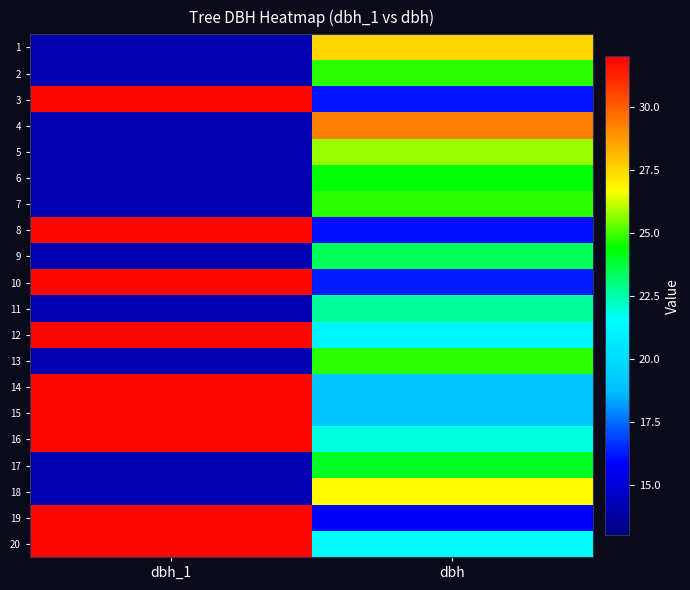

Reading left to right, what are all the values shown in this chart?

1: dbh_1=14.2	dbh=27.5
2: dbh_1=14.2	dbh=24.8
3: dbh_1=31.8	dbh=16.1
4: dbh_1=14.2	dbh=29.3
5: dbh_1=14.2	dbh=25.7
6: dbh_1=14.2	dbh=24.4
7: dbh_1=14.2	dbh=24.8
8: dbh_1=31.8	dbh=16.1
9: dbh_1=14.2	dbh=23.4
10: dbh_1=31.8	dbh=16.3
11: dbh_1=14.2	dbh=22.6
12: dbh_1=31.8	dbh=21.2
13: dbh_1=14.2	dbh=24.8
14: dbh_1=31.8	dbh=19.1
15: dbh_1=31.8	dbh=19.1
16: dbh_1=31.8	dbh=21.9
17: dbh_1=14.2	dbh=24.1
18: dbh_1=14.2	dbh=26.8
19: dbh_1=31.8	dbh=15.7
20: dbh_1=31.8	dbh=21.4